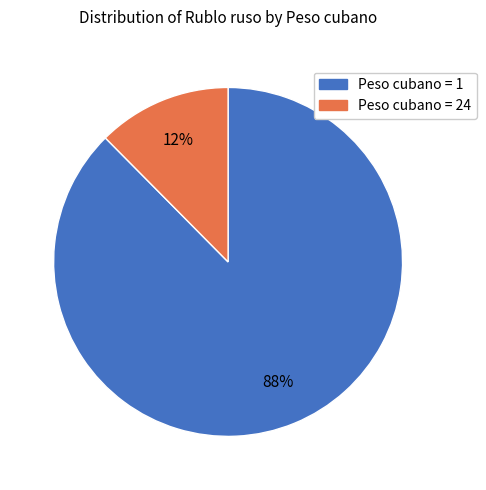

To the nearest percent, what is the average slice percentage?

50%